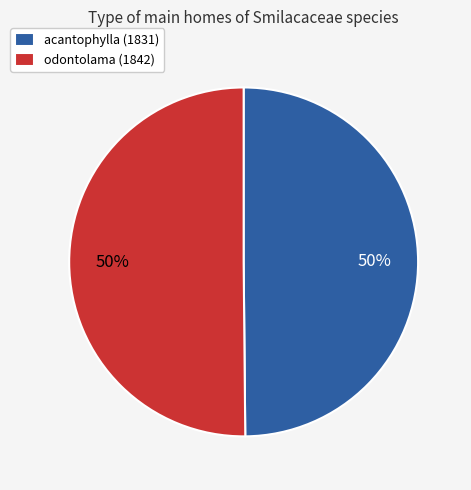

Count the number of slices in the pie.

2